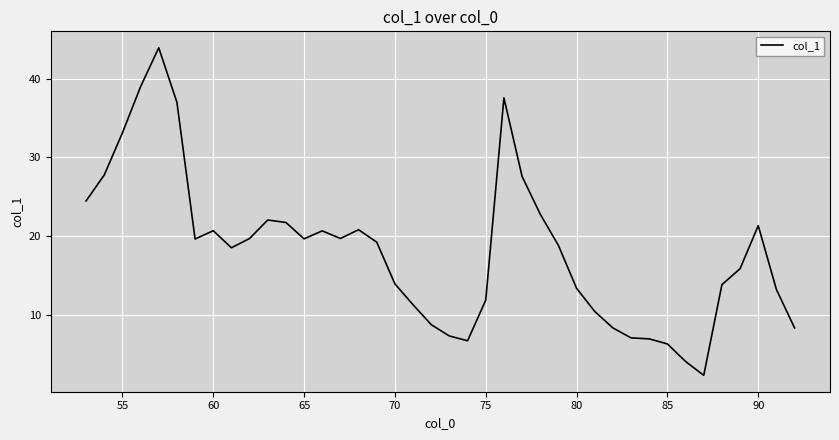

What is the smallest value displayed?

2.3